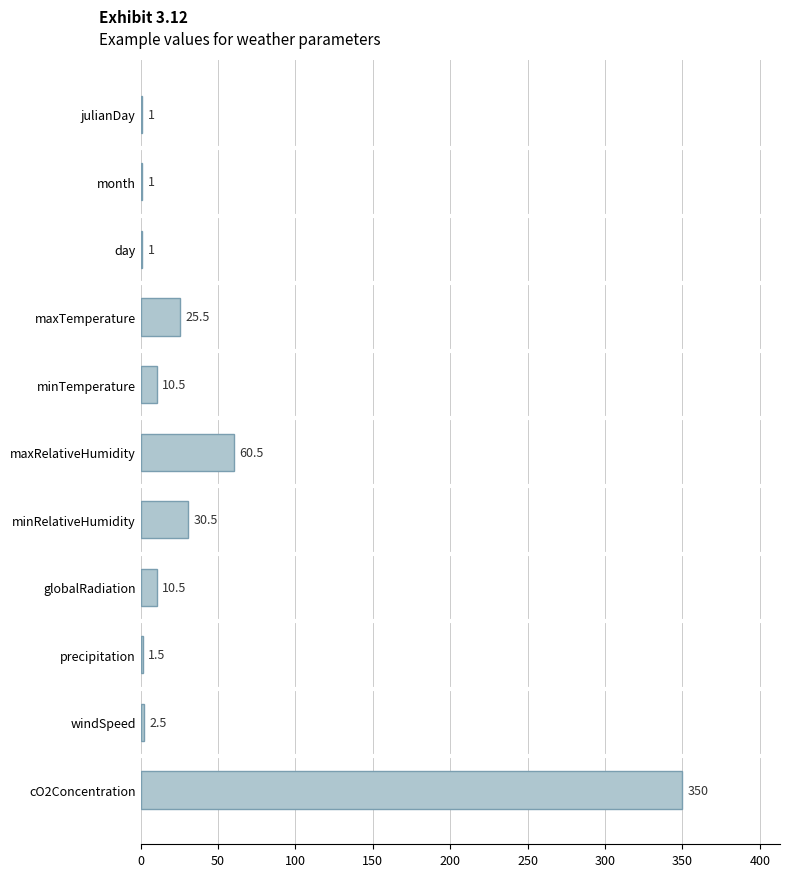

What is the sum of the values at minTemperature and month?

11.5